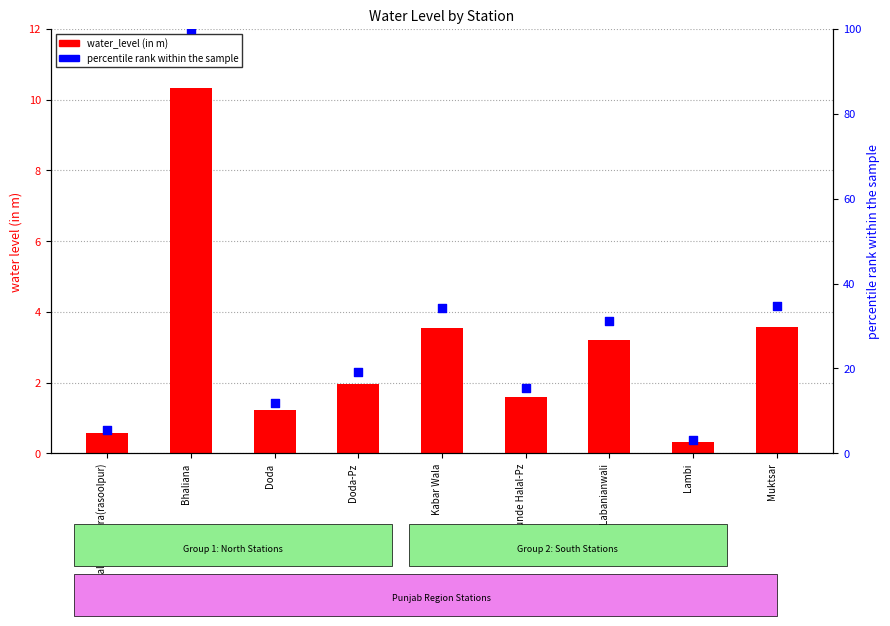

At which category is the sum across all series the highest?

Bhaliana